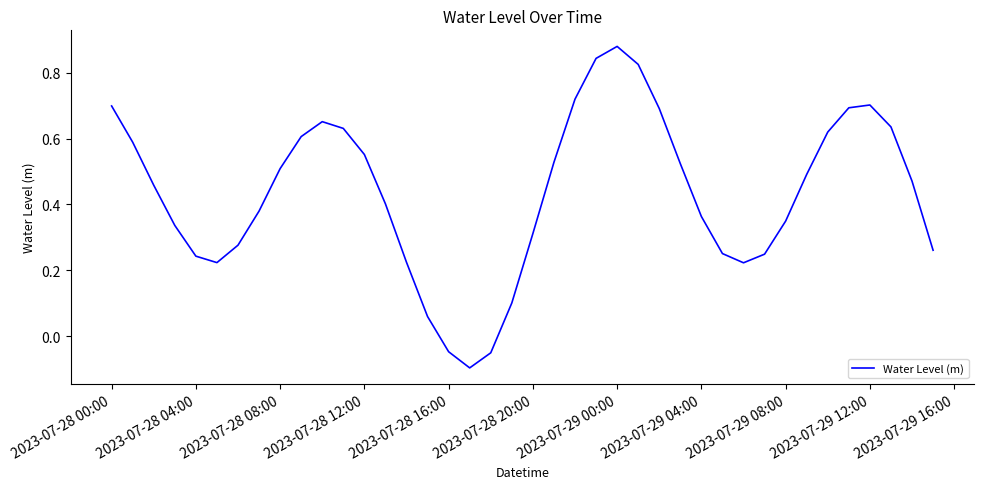

What is the difference between the maximum and minimum values?

1.0